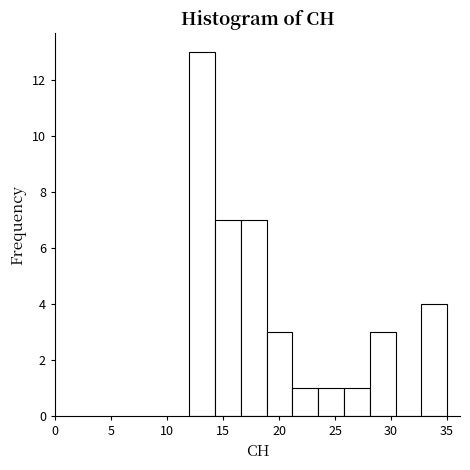

Reading left to right, list every bar in this chart as the range it spans on the x-axis followed by its height. Neither the bar edges nor the heights are printed on the chart, so give them approximately, as read against the axes.

12.0 to 14.3: 13
14.3 to 16.6: 7
16.6 to 18.9: 7
18.9 to 21.2: 3
21.2 to 23.5: 1
23.5 to 25.8: 1
25.8 to 28.1: 1
28.1 to 30.4: 3
30.4 to 32.7: 0
32.7 to 35.0: 4